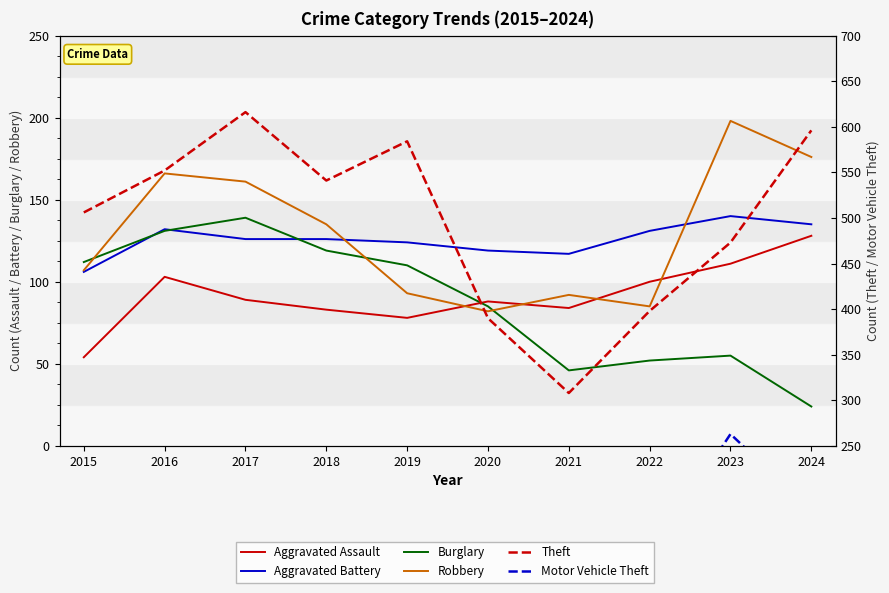

Which category has the highest value in the Theft series?

2017